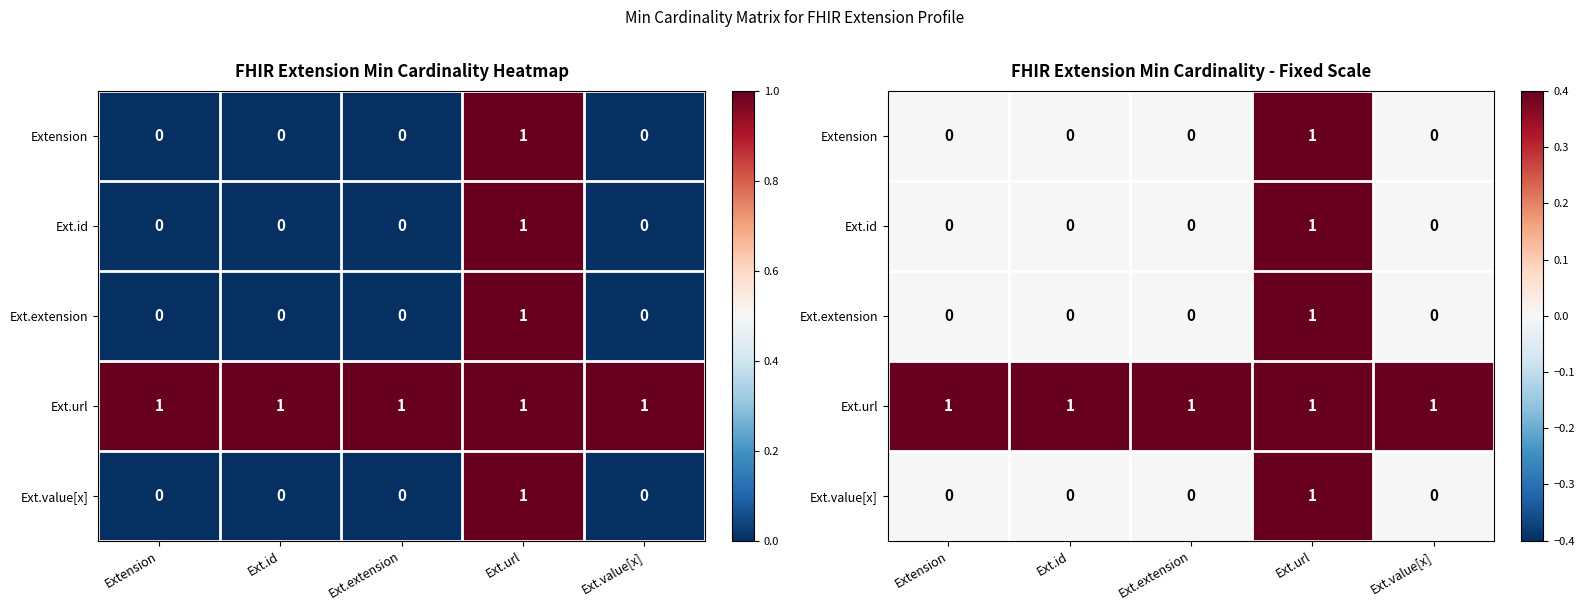

At which label is Ext.value[x] closest to 0?

Extension